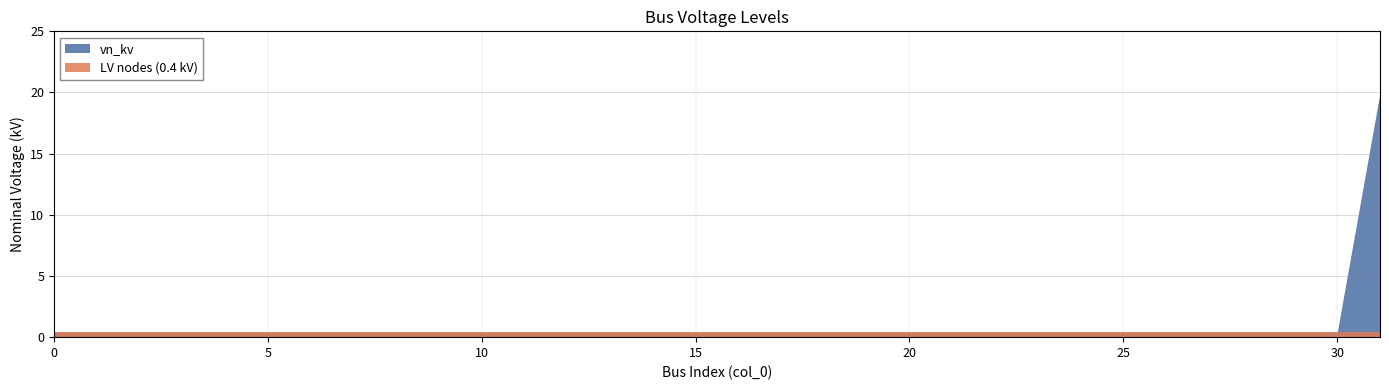

The value at 10 is 0.4. True or false?

True